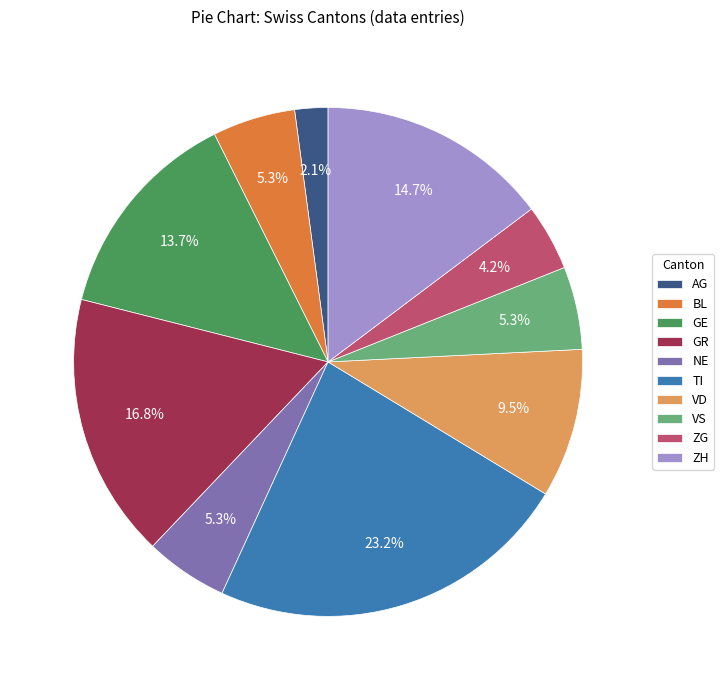

How much of the chart is everything except BL?

94.7%